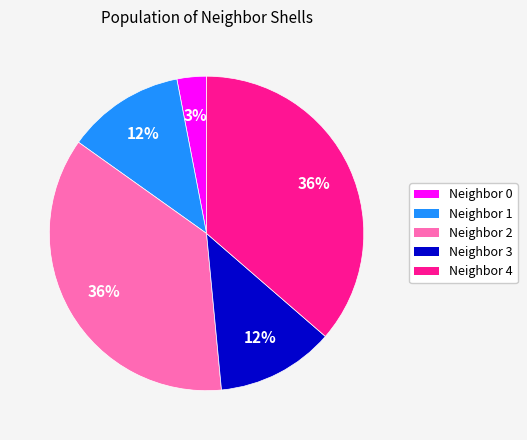

What percentage is the Neighbor 4 slice, to the nearest percent?

36%